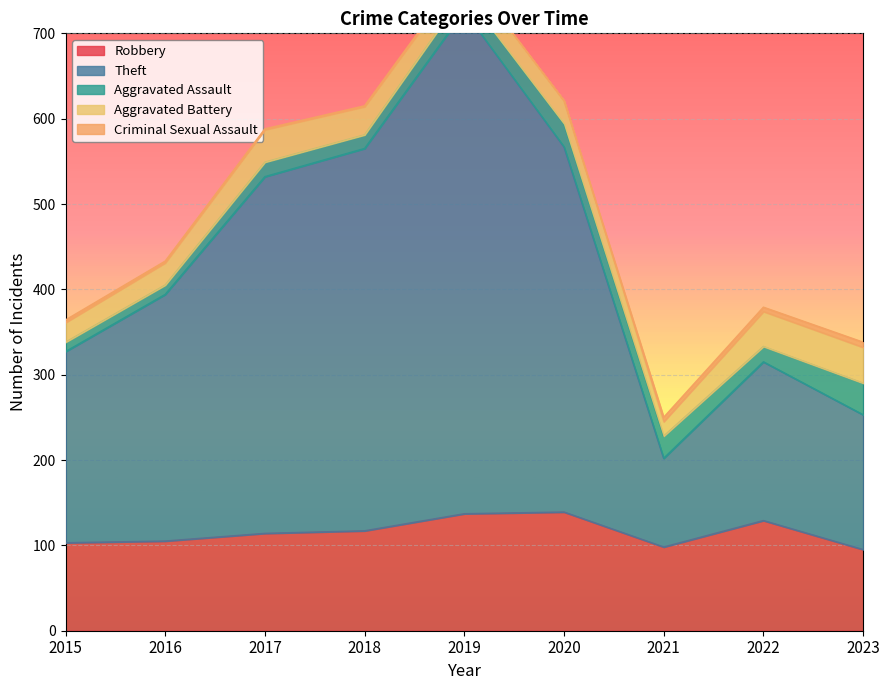

What is the total value across all series at 2022?

379